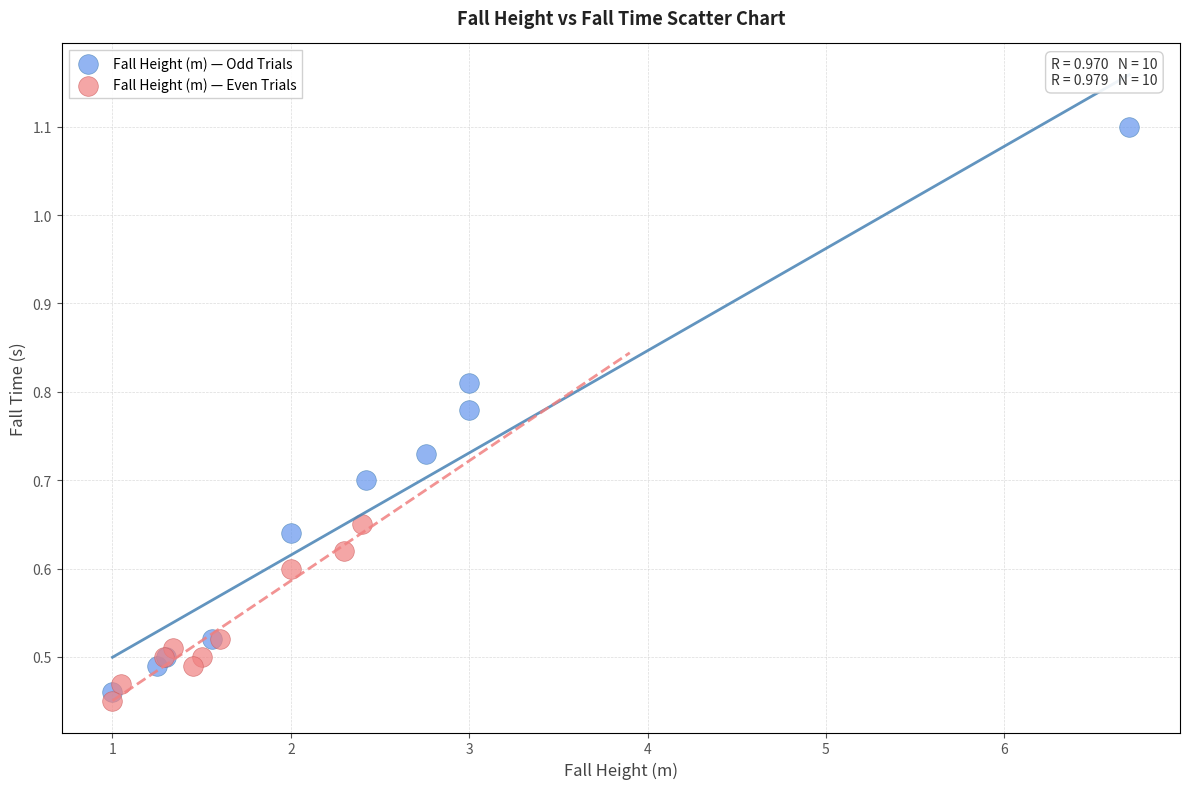

Which series reaches the maximum Y coordinate?

Fall Height (m) — Odd Trials